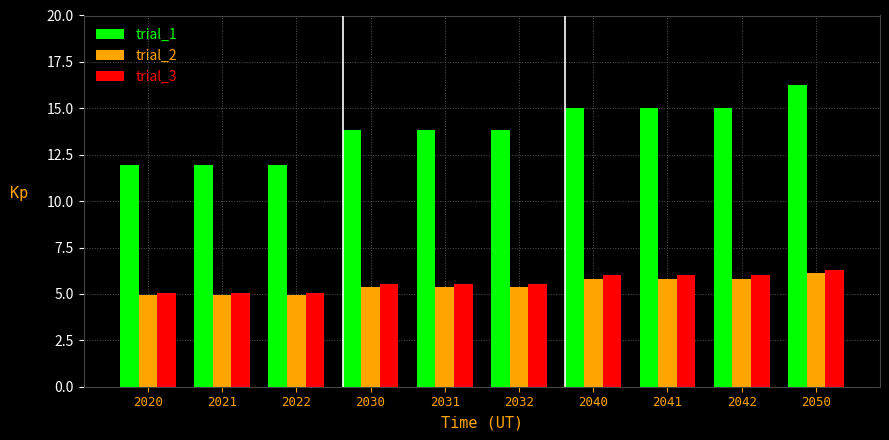

Rank the series by their maximum value, from lowest to highest.

trial_2, trial_3, trial_1